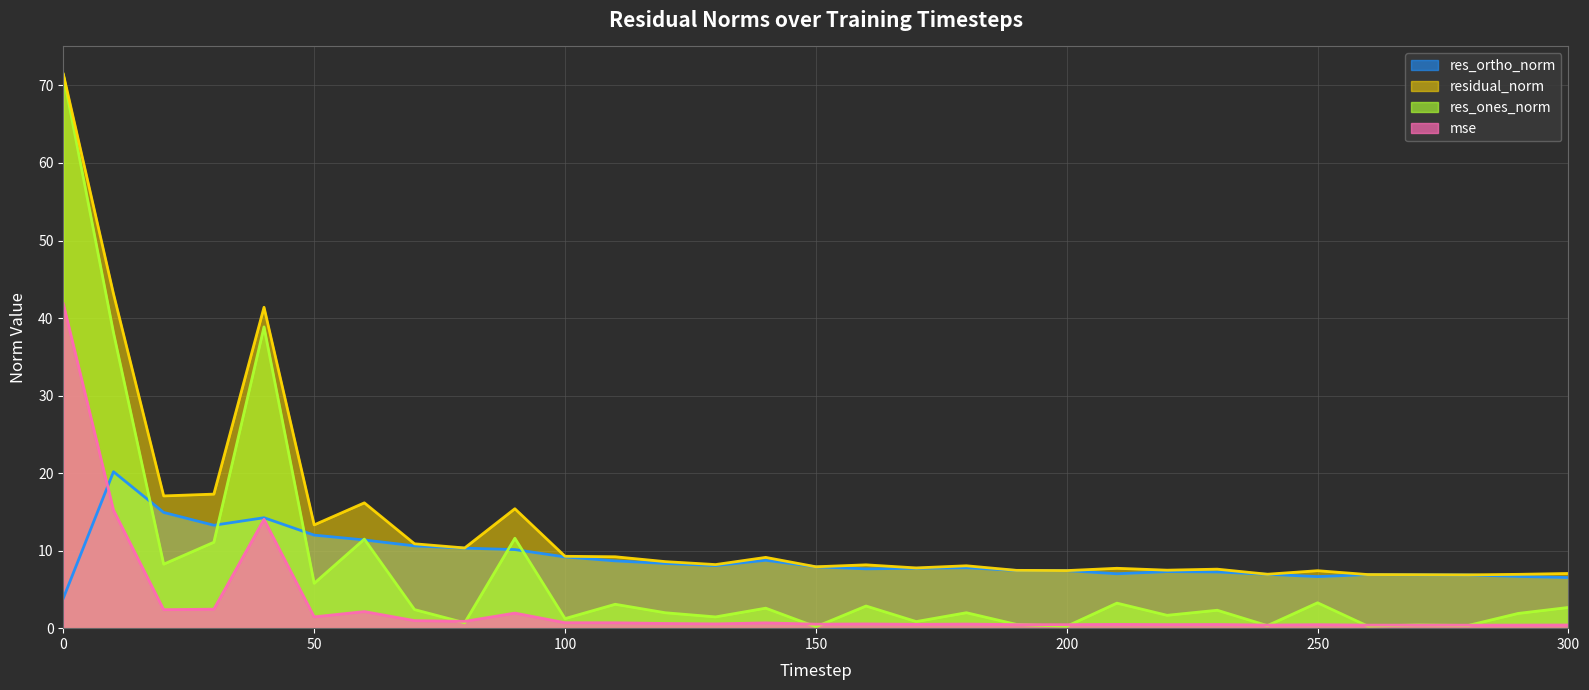

Between 90 and 140, which series saw the biggest shift?

res_ones_norm